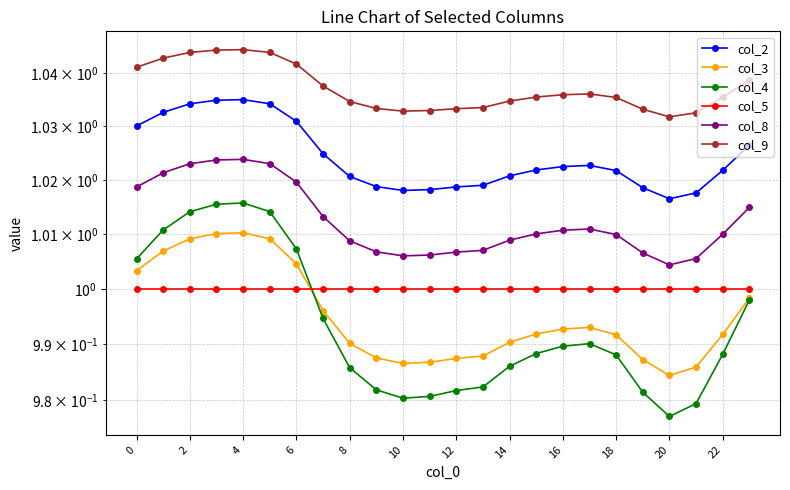

Count the number of categories in the chart.

24